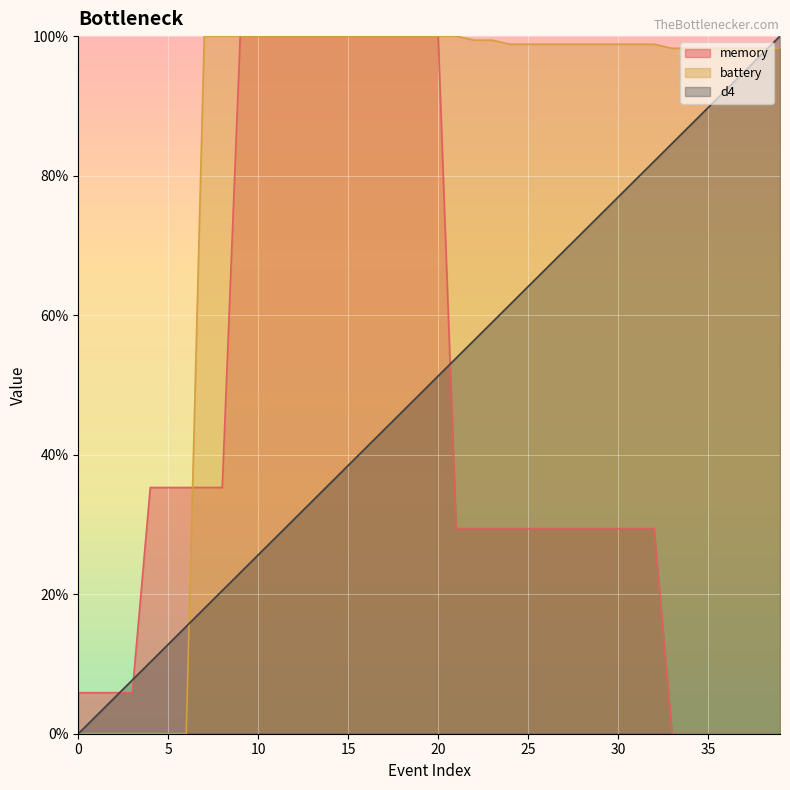

At 13, list the series in order from largest to smallest.

memory, battery, d4